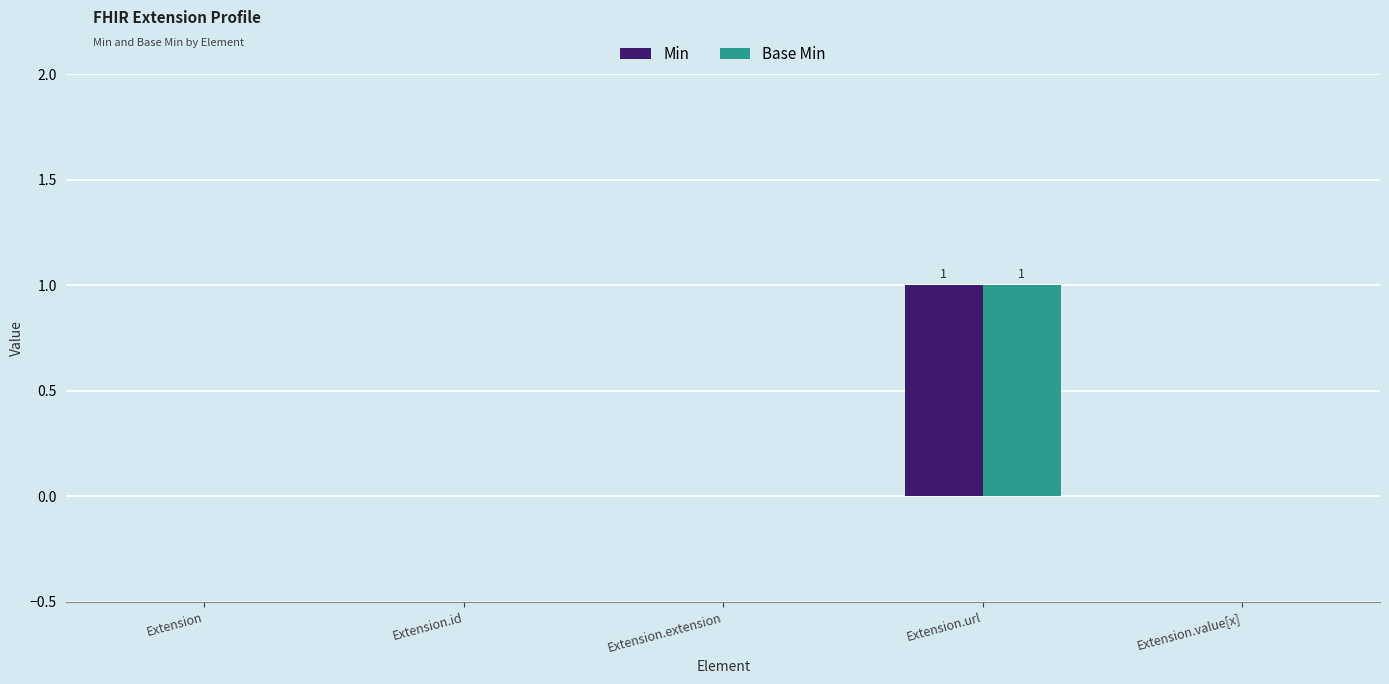

The value of Min at Extension.extension is 1. True or false?

False